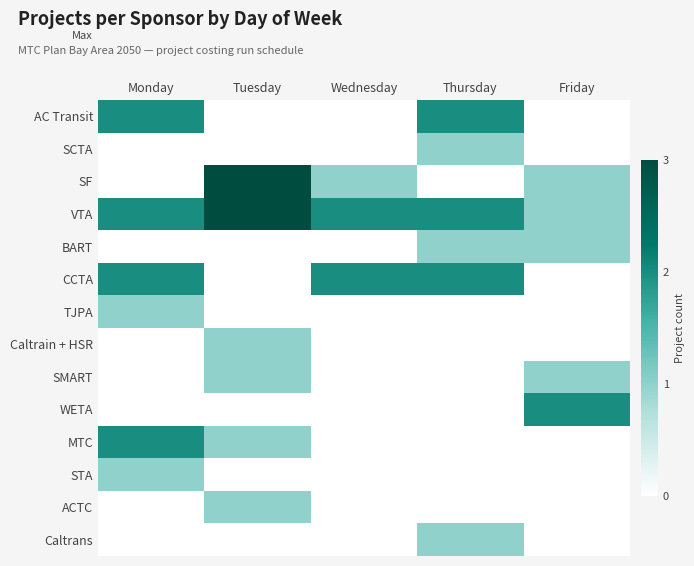

Which label corresponds to the smallest value in the chart?

Tuesday